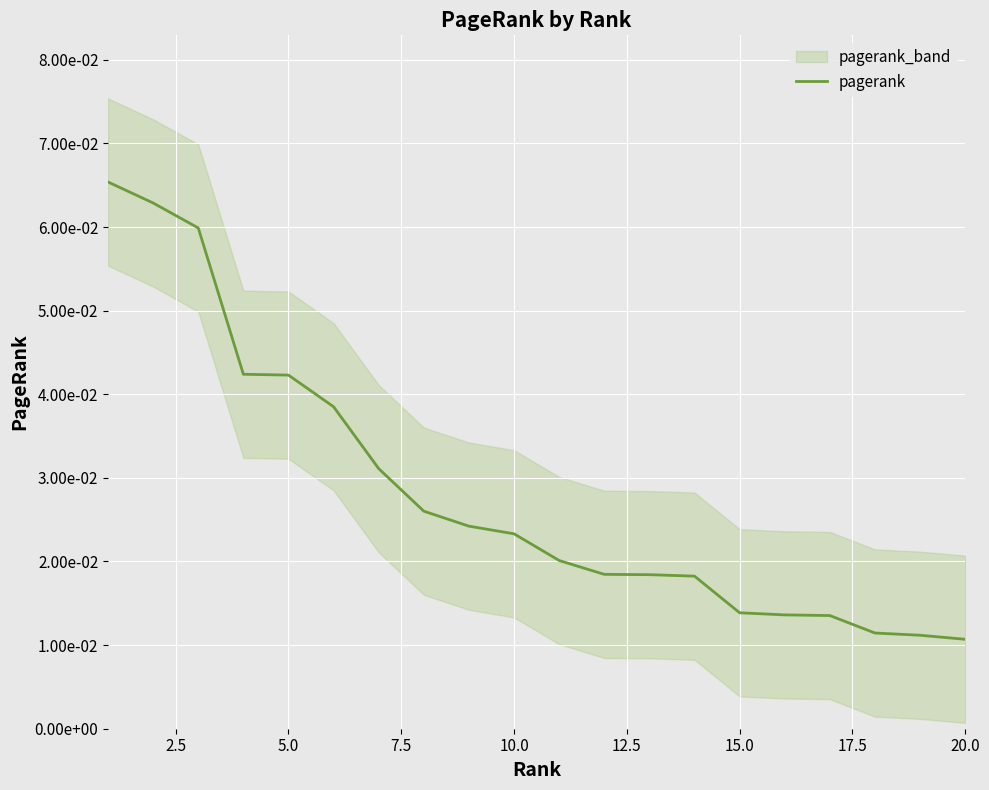

The chart shows a value of 0.0 at 10. True or false?

False